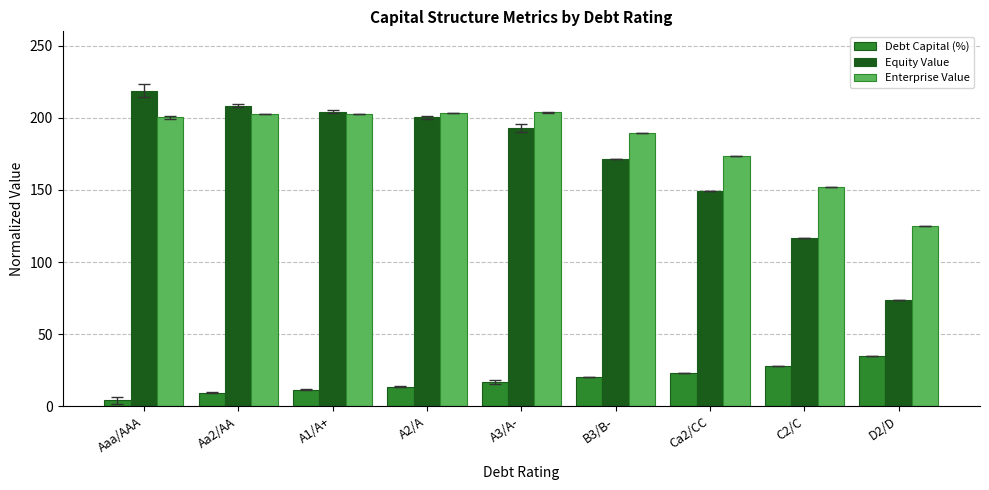

What is the difference between the second highest and minimum values in the Enterprise Value series?

78.3